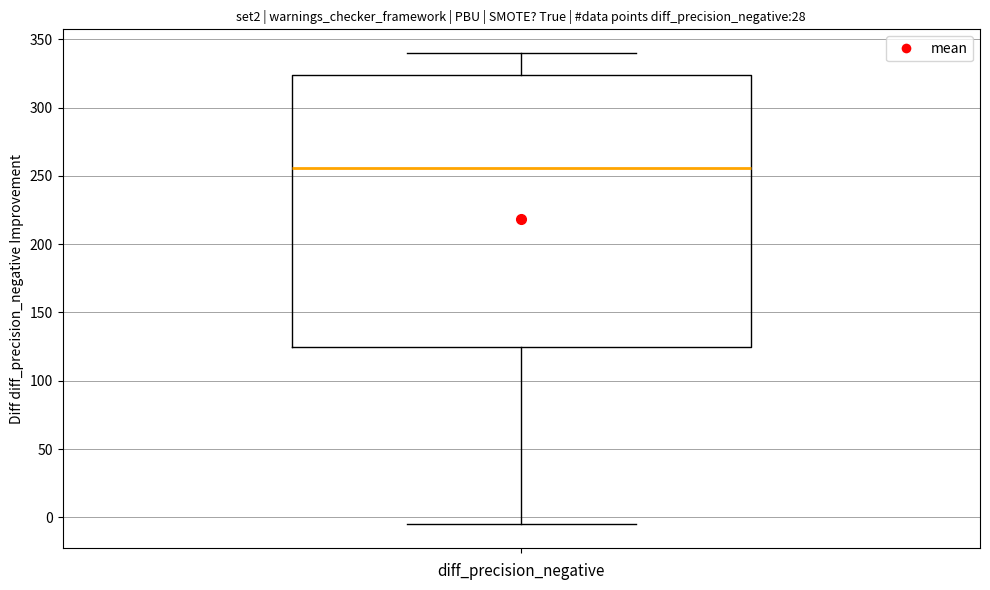

Transcribe this box plot: give where the median line is, the range the box spans, and where the two whiskers end, as read against the y-axis. The values are not printed on the chart, so give them approximately, as read against the axis.

median 255, box 125 to 325, whiskers -5 to 340